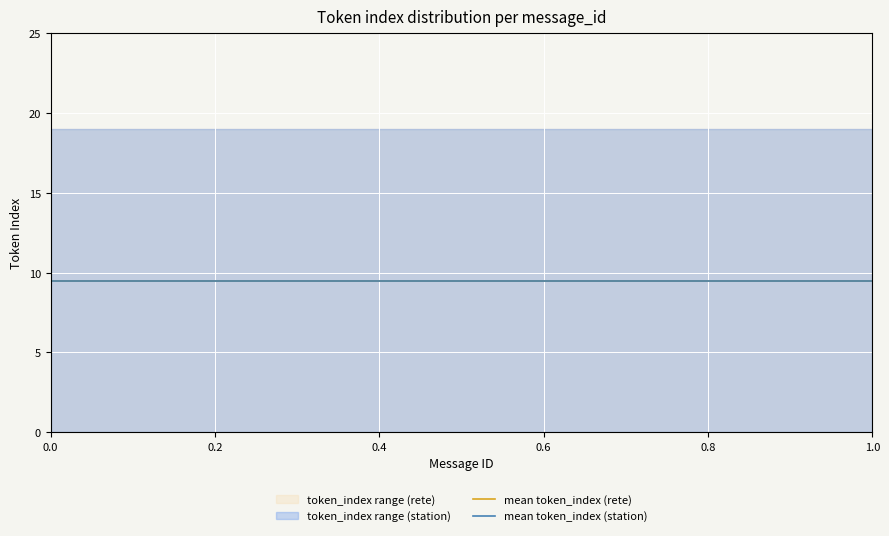

What is the total value across all series at 0?

54